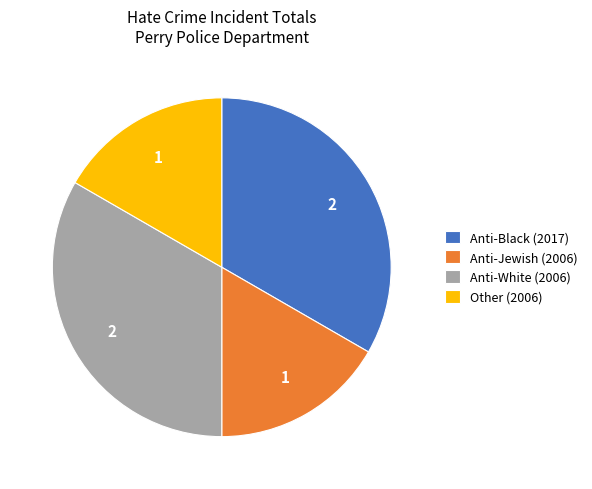

How many slices are in this pie chart?

4